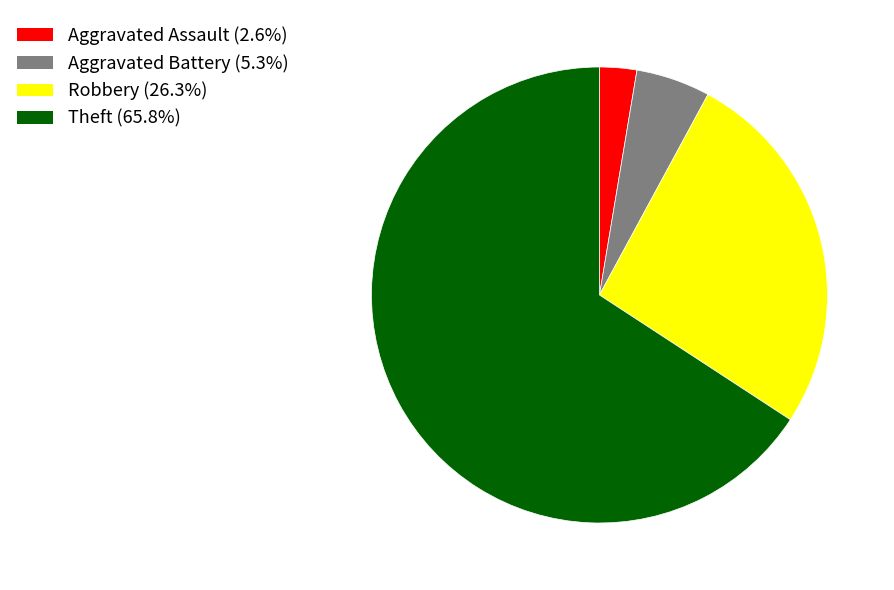

Does any single category account for the majority?

Yes